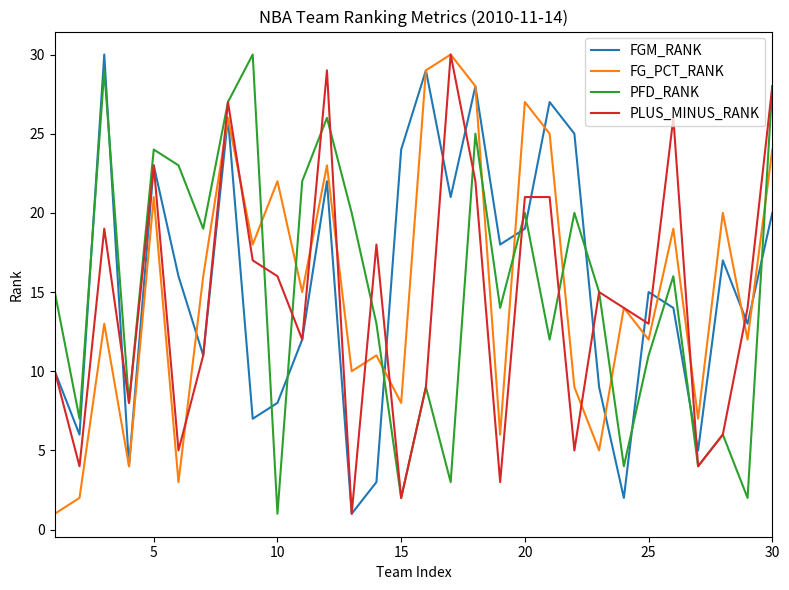

What is the maximum value shown in the chart?

30